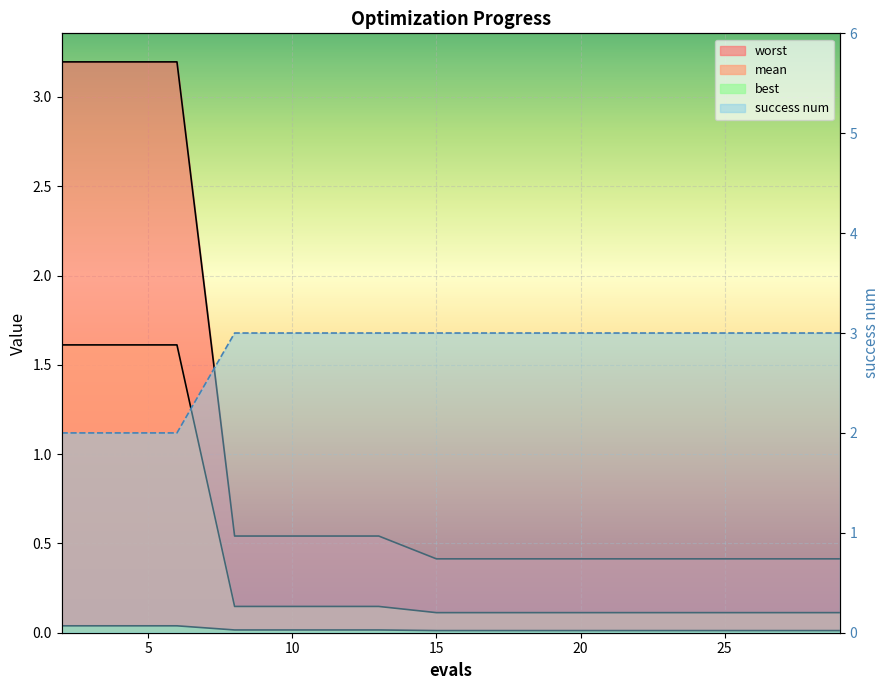

True or false: mean and success num cross at least once.

False